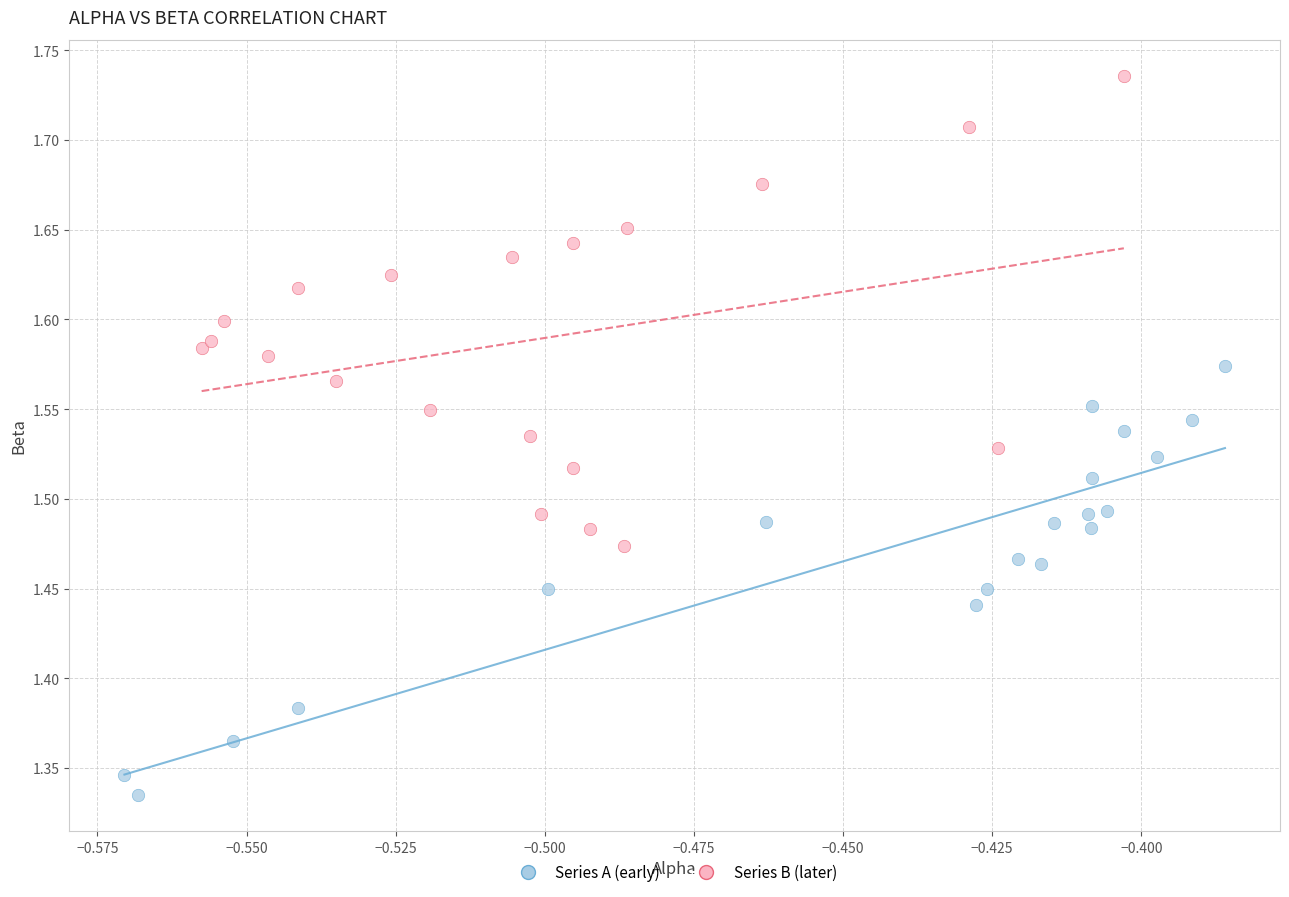

Which series reaches the maximum Y coordinate?

Series B (later)